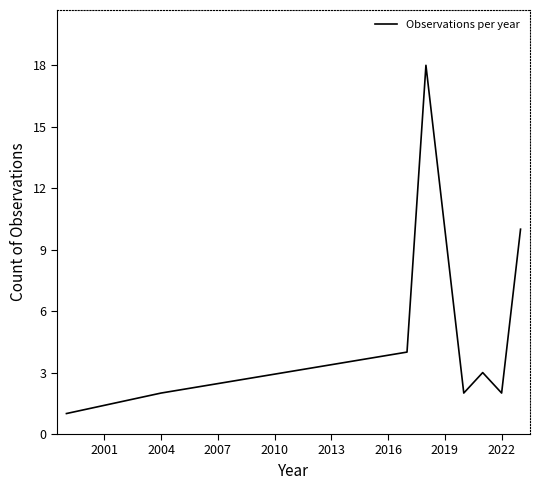

Reading left to right, what are all the values shown in this chart?

1	2	4	18	2	3	2	10